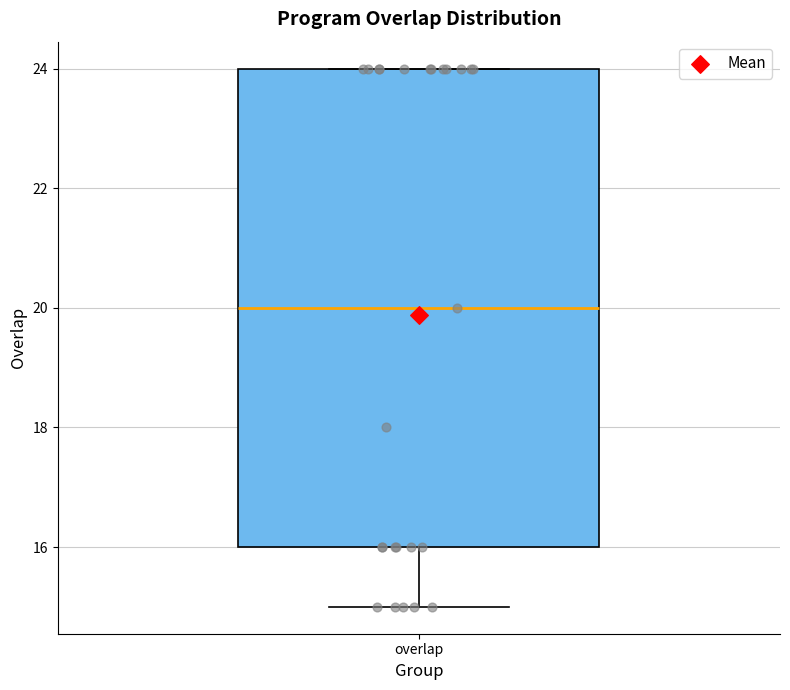

Where does the median line of the box for overlap sit on the y-axis? The values are not printed on the chart, so give them approximately, as read against the axis.

20